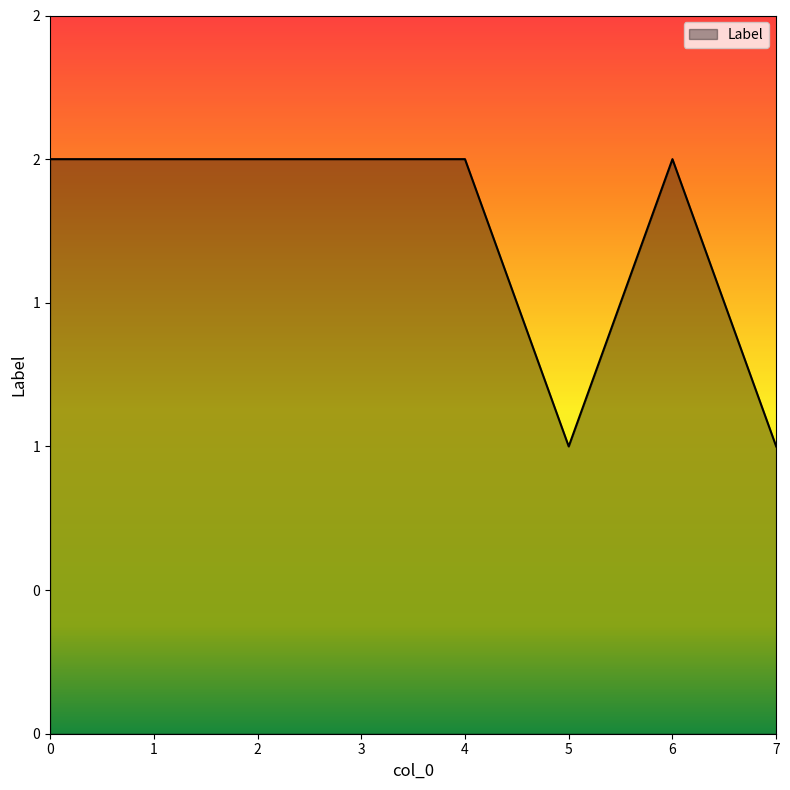

Is this an area chart (filled region under the line)?

Yes